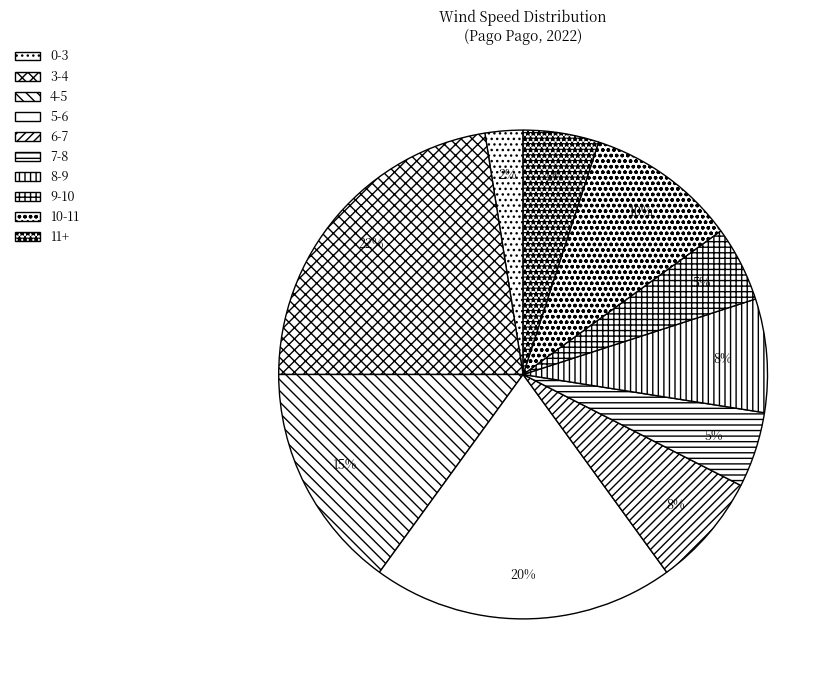

How many segments does this pie chart have?

10